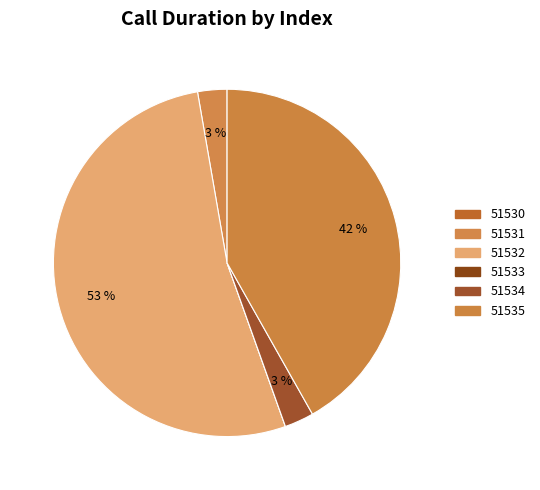

To the nearest percent, what is the average slice percentage?

17%